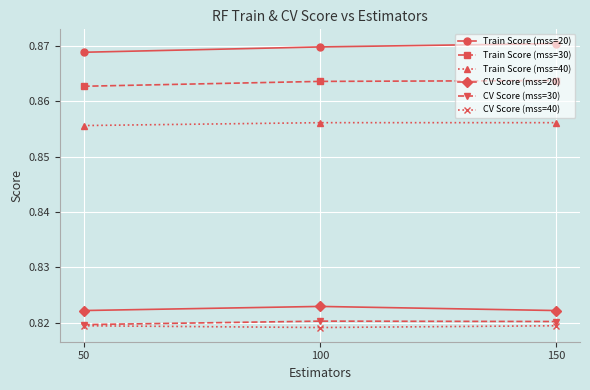

Which series has the largest total across all categories?

Train Score (mss=20)